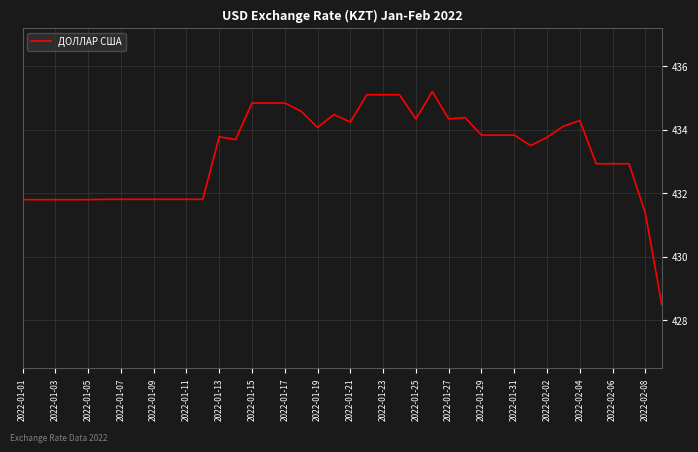

What is the difference between the maximum and minimum values?

6.7